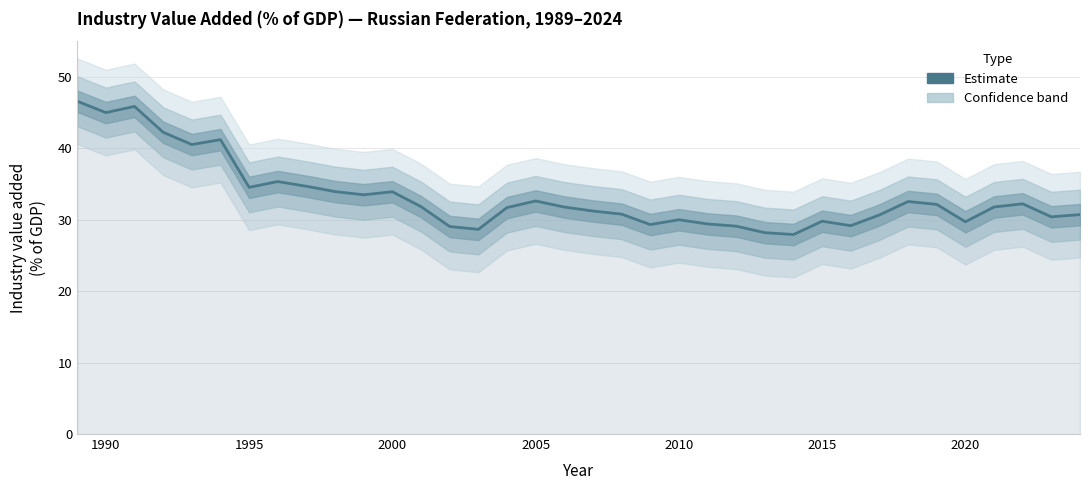

What is the average value?

33.3